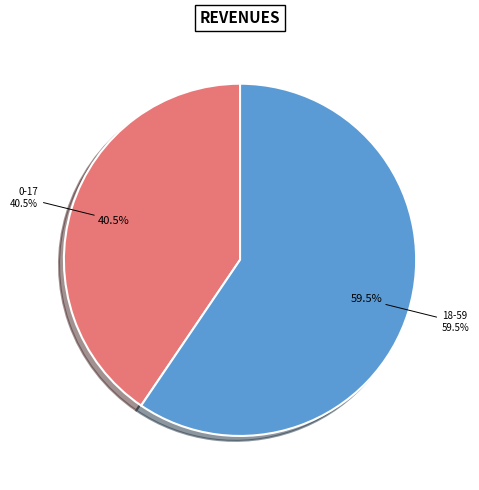

To the nearest percent, what percentage of the pie is 18-59?

59%